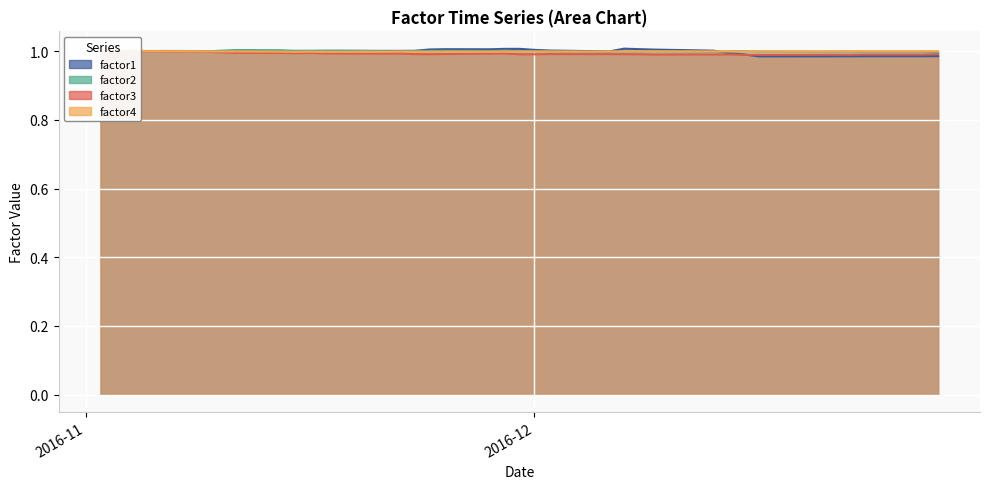

What position from the right is 2016-12-13?

11